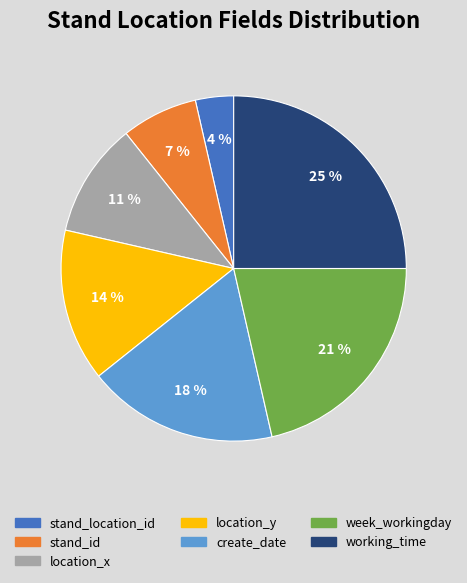

True or false: working_time accounts for 25% of the total.

True